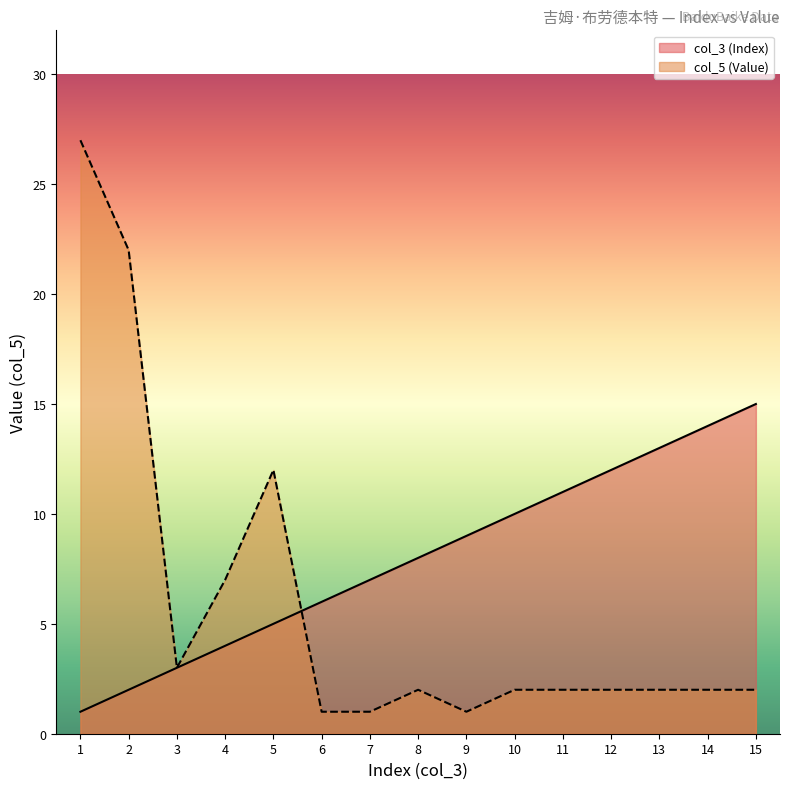

Which series has the largest range (max minus min)?

col_5 (Value)